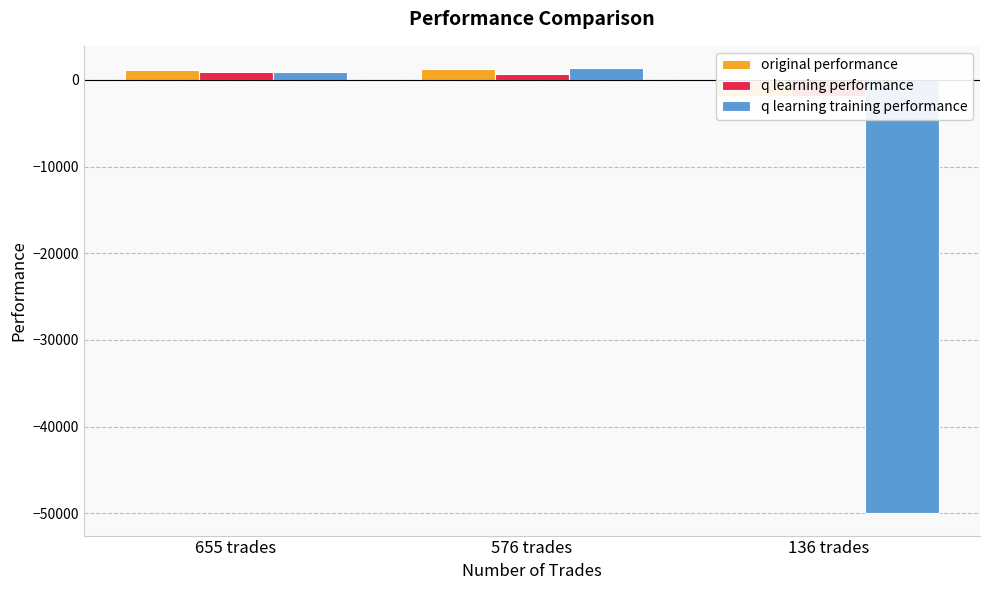

What is the spread (max minus min) of values at 576 trades?

665.3